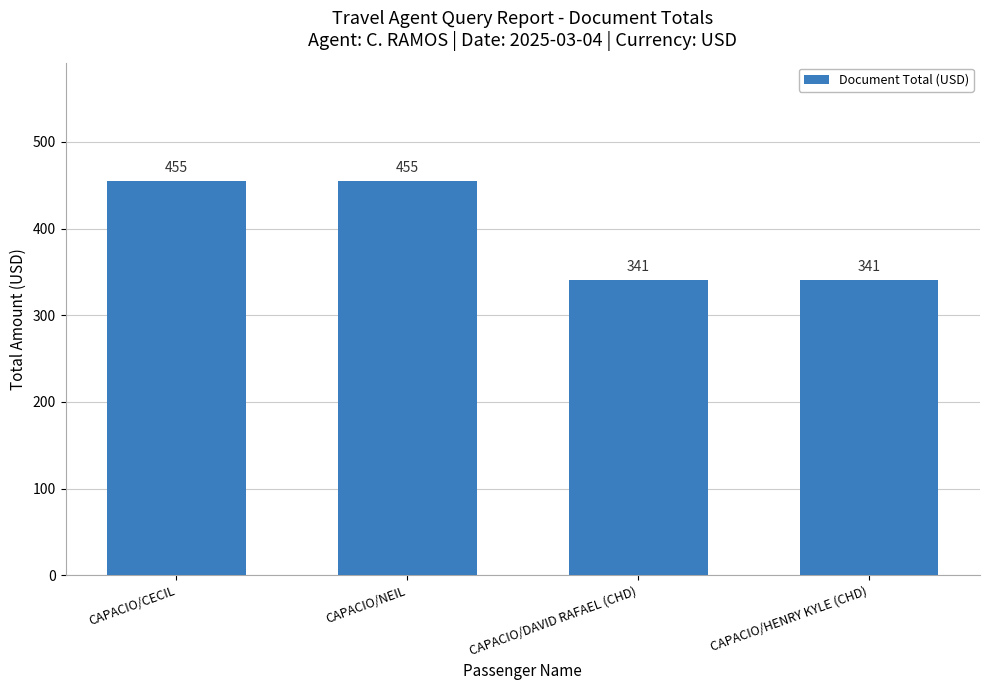

Count the values in the range 341 to 455.

4